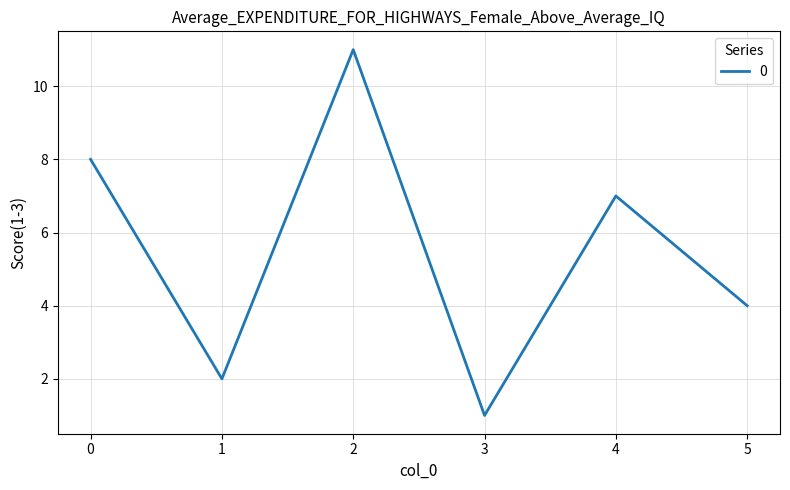

Which category has the highest value across all series?

2